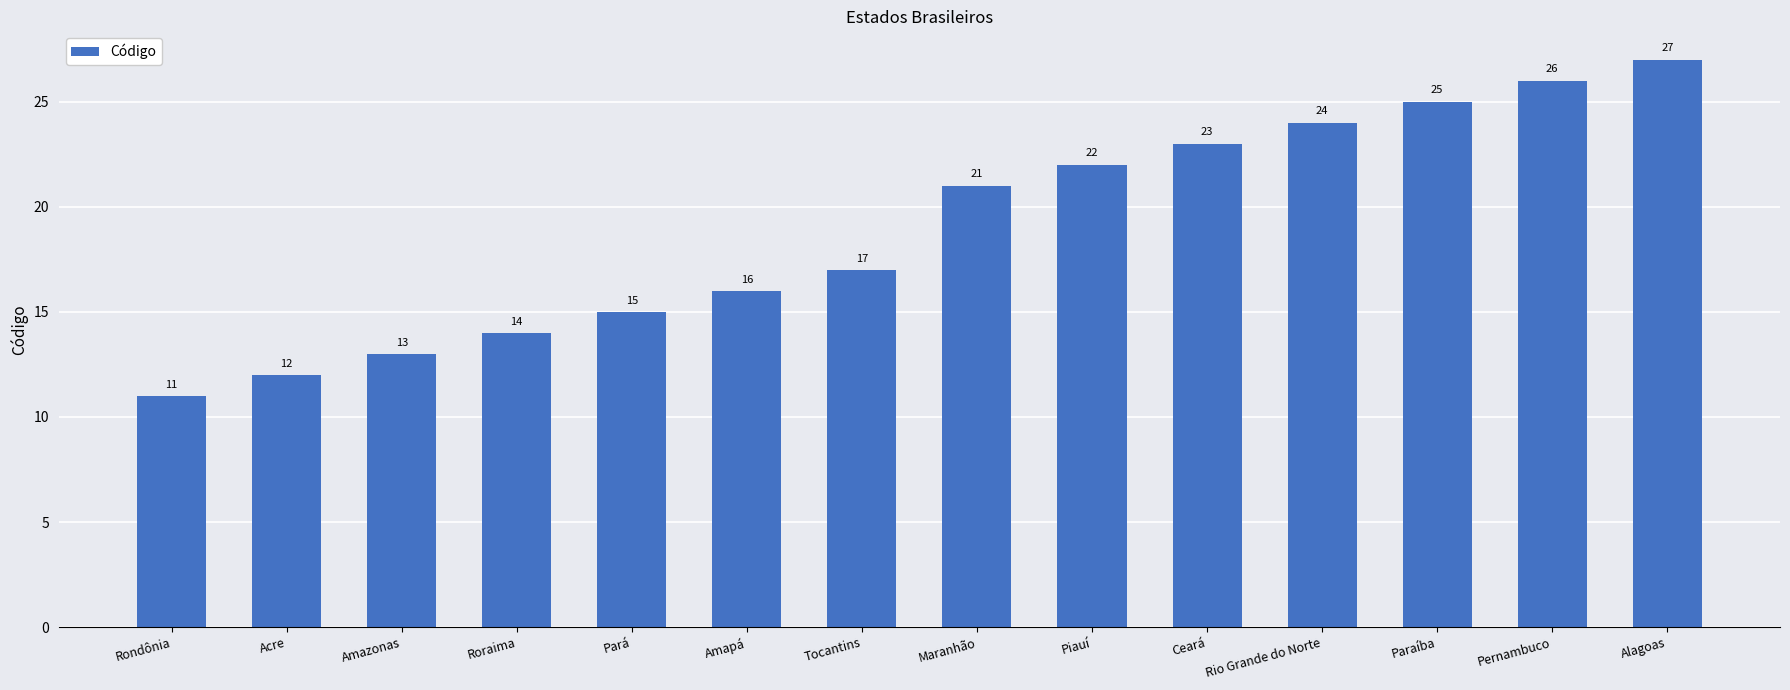

How many categories are shown in the chart?

14